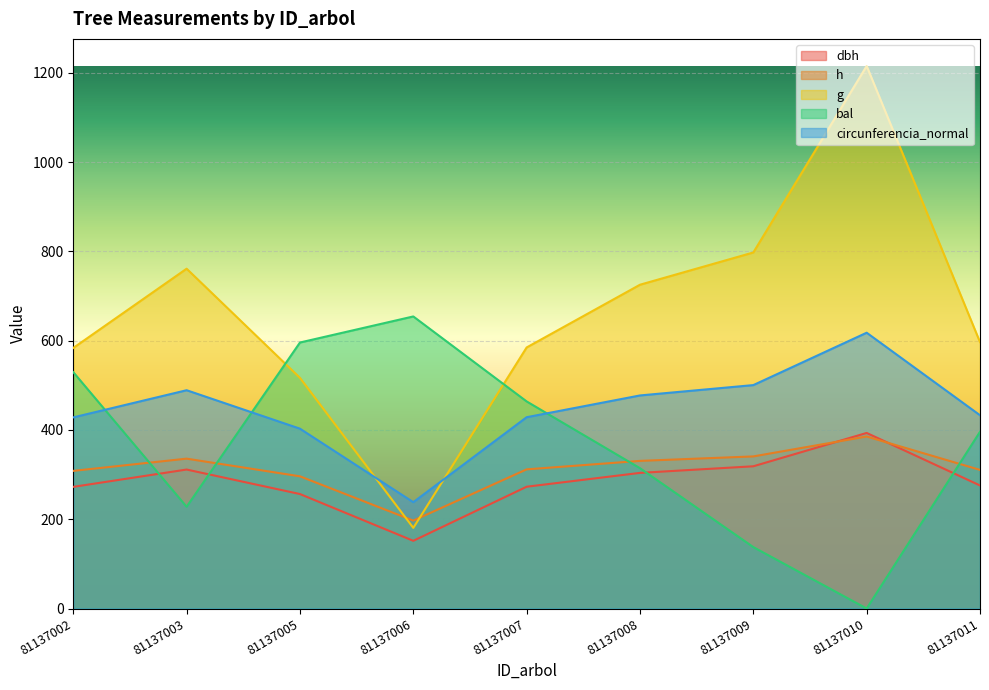

How many lines are shown in the chart?

5